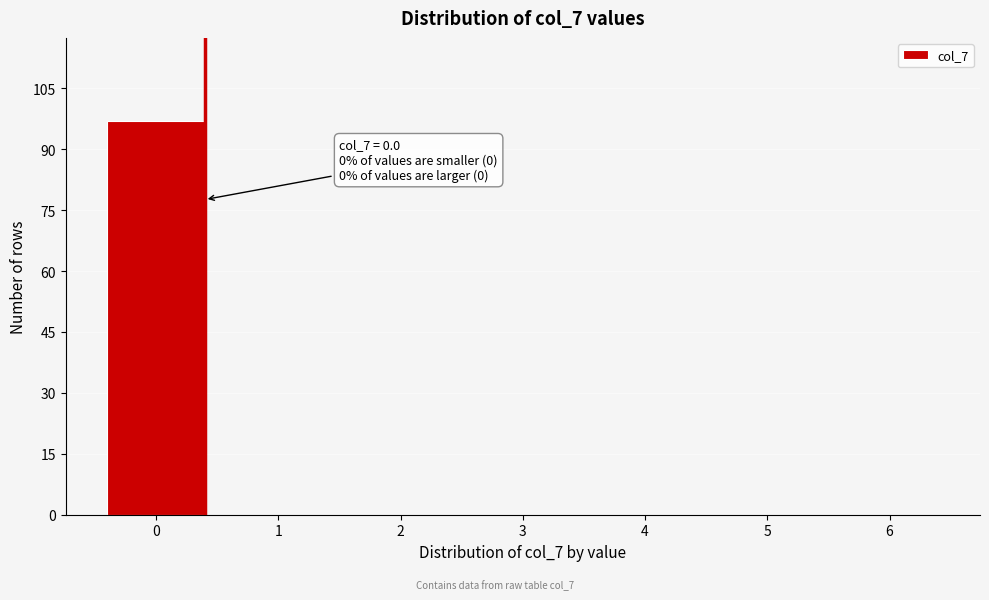

Which range on the x-axis has the tallest bar?

-0.5 to 0.5